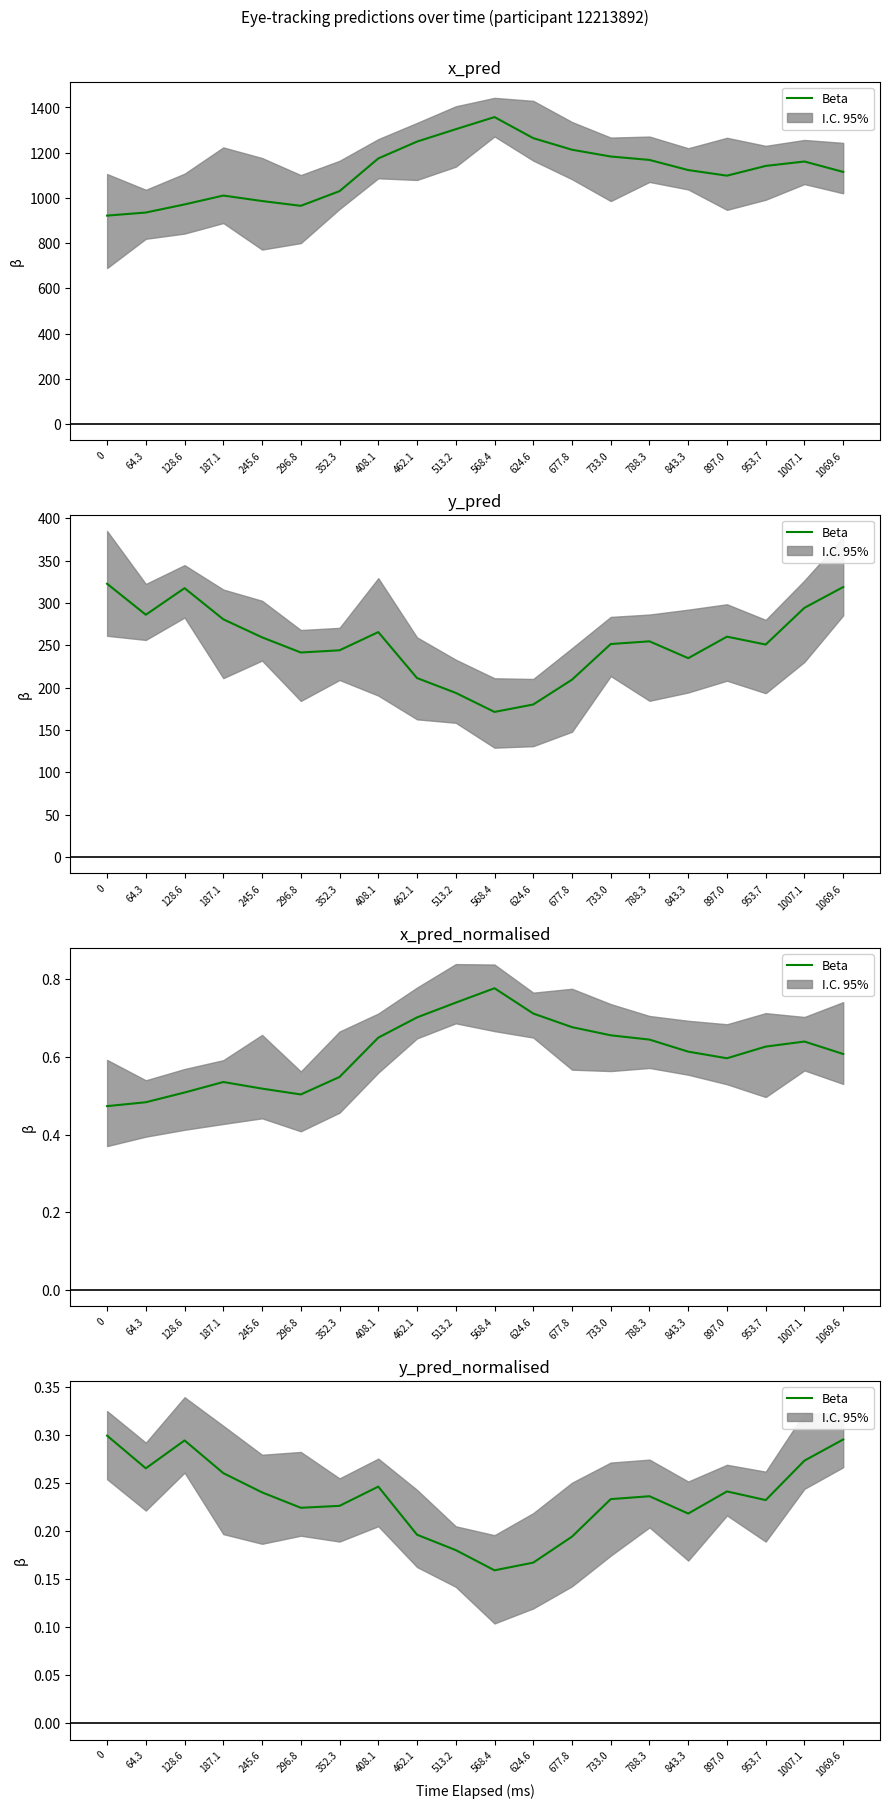

Is it true that the value at 788.3 is 0.1?

False